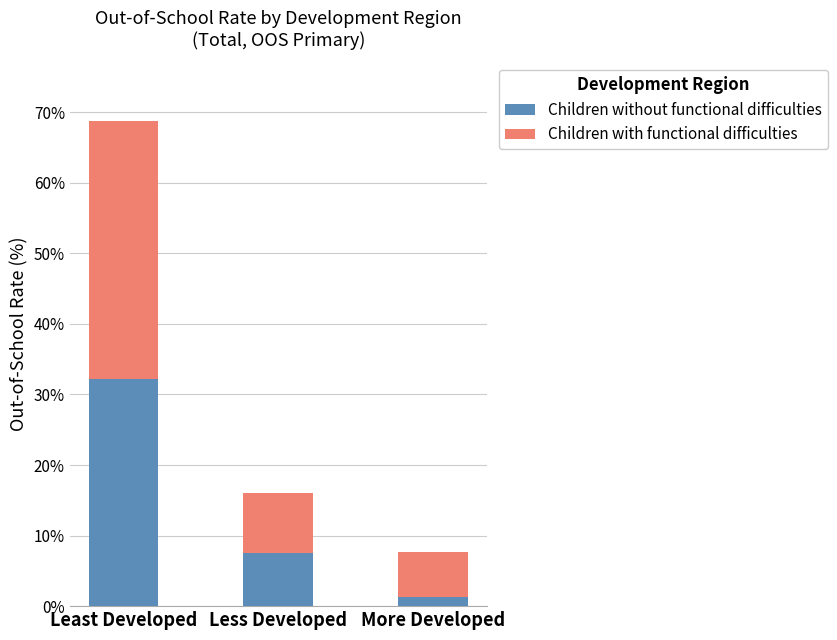

What is the difference between the maximum and minimum values in the Children without functional difficulties series?

30.9